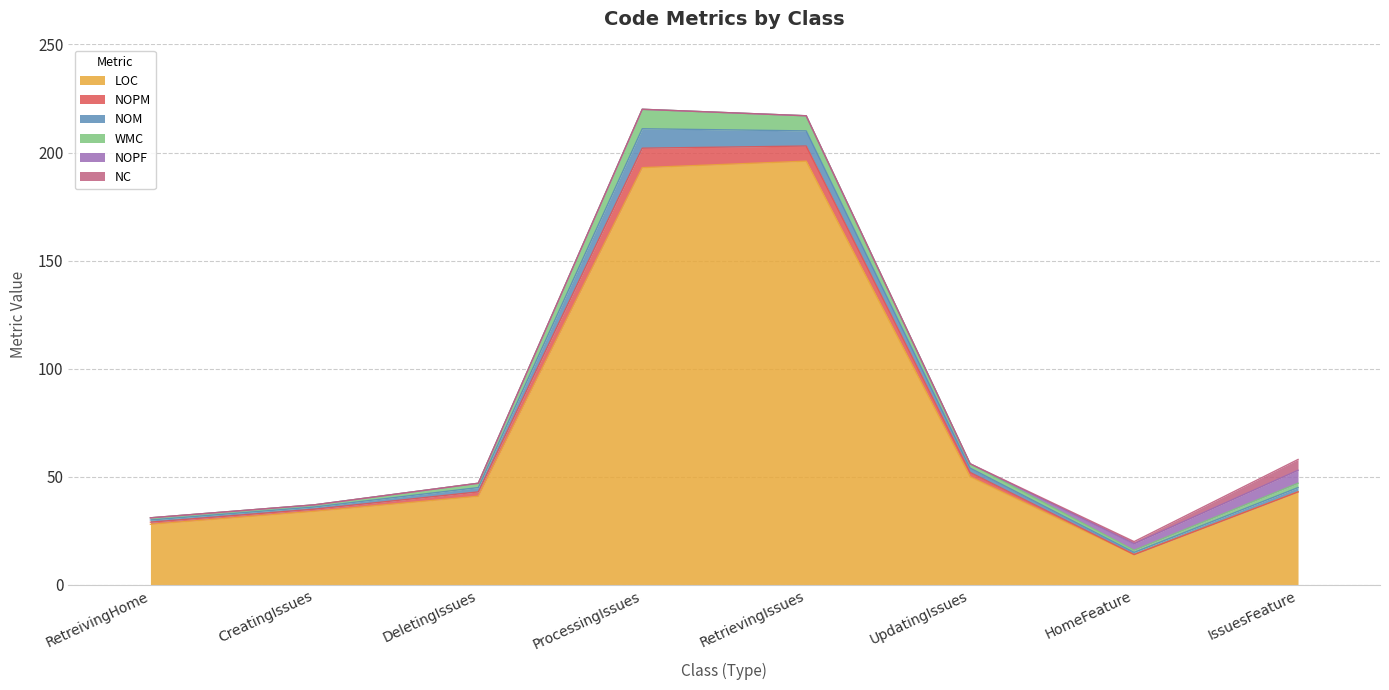

True or false: LOC has a value of 55 at RetrievingIssues.

False